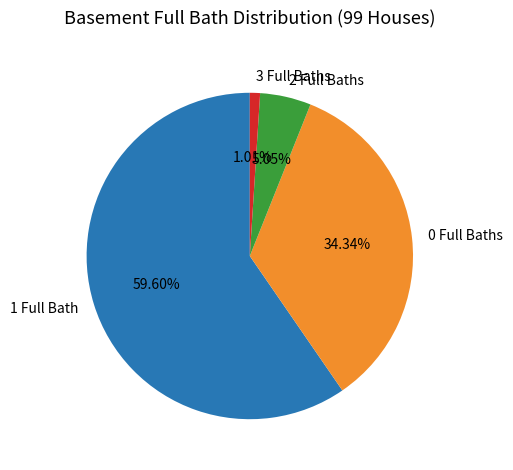

Combined, do 2 Full Baths and 1 Full Bath account for over 50%?

Yes